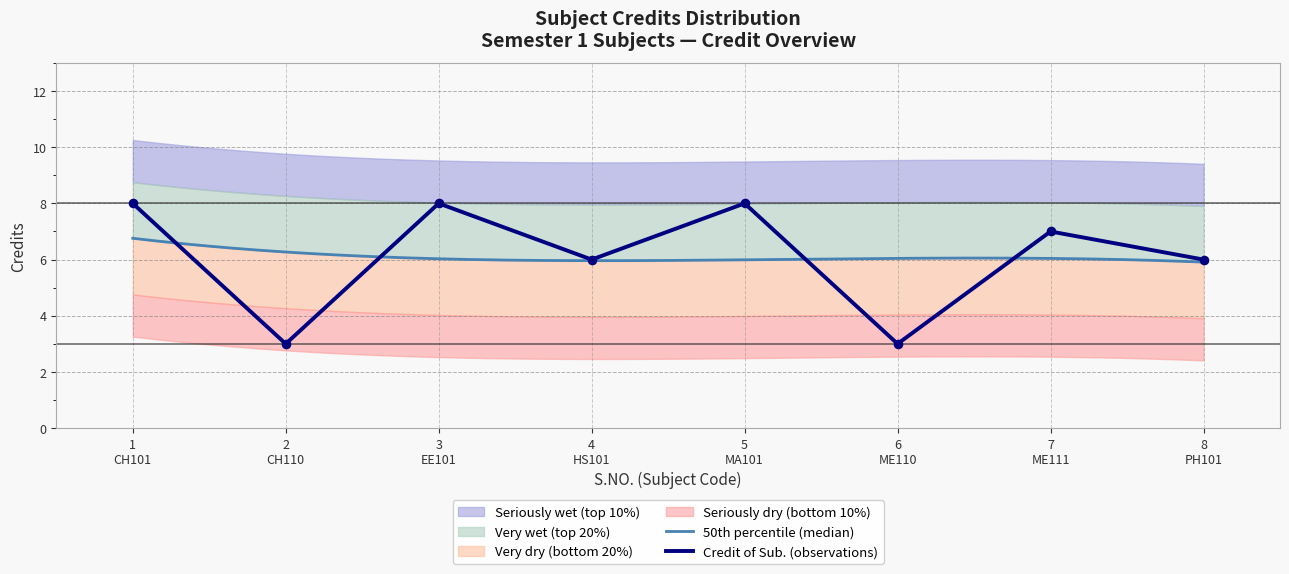

What is the lowest value of the Credit of Sub. (observations) series?

3